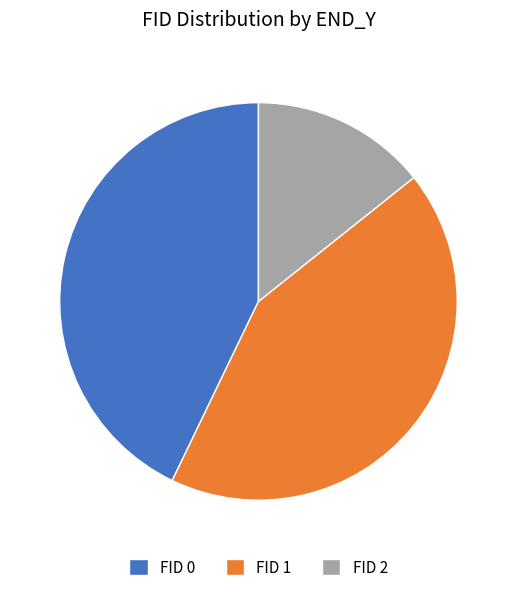

How many segments does this pie chart have?

3